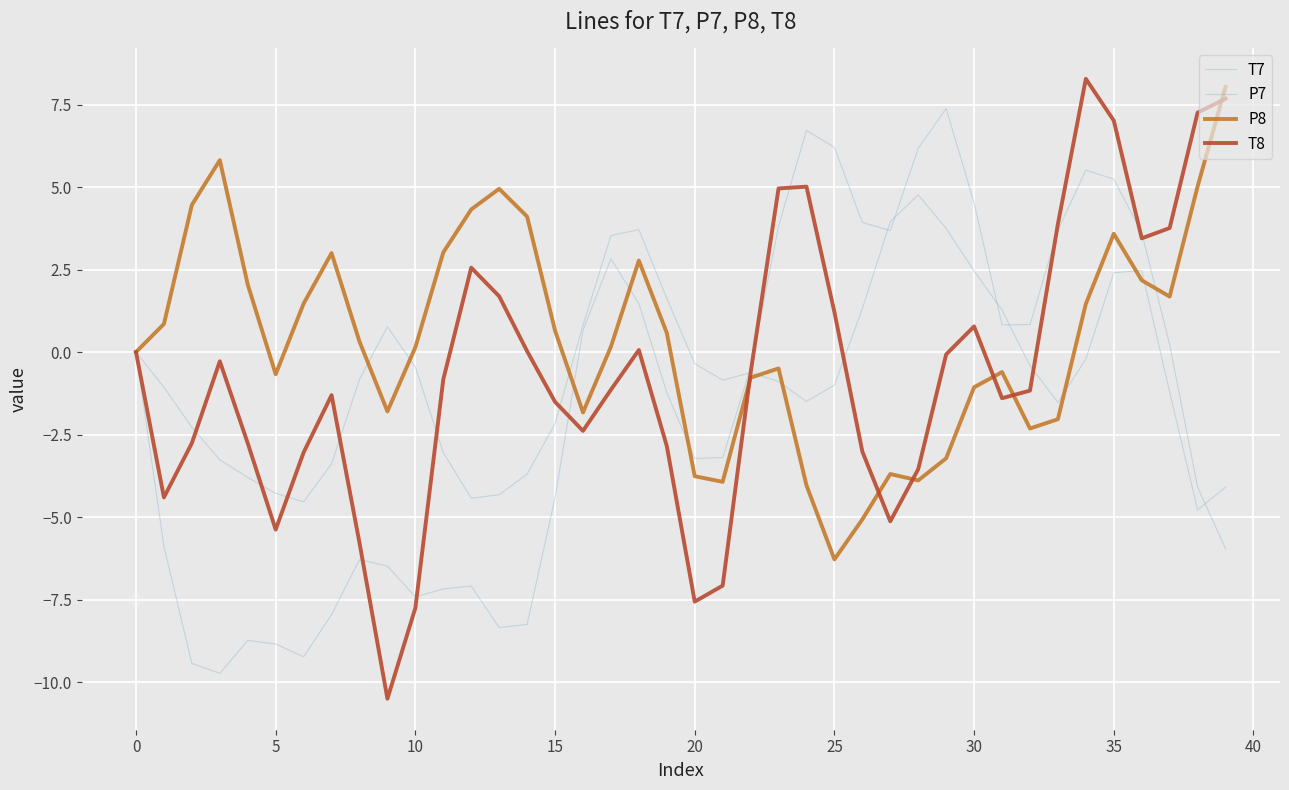

How many lines are shown in the chart?

4